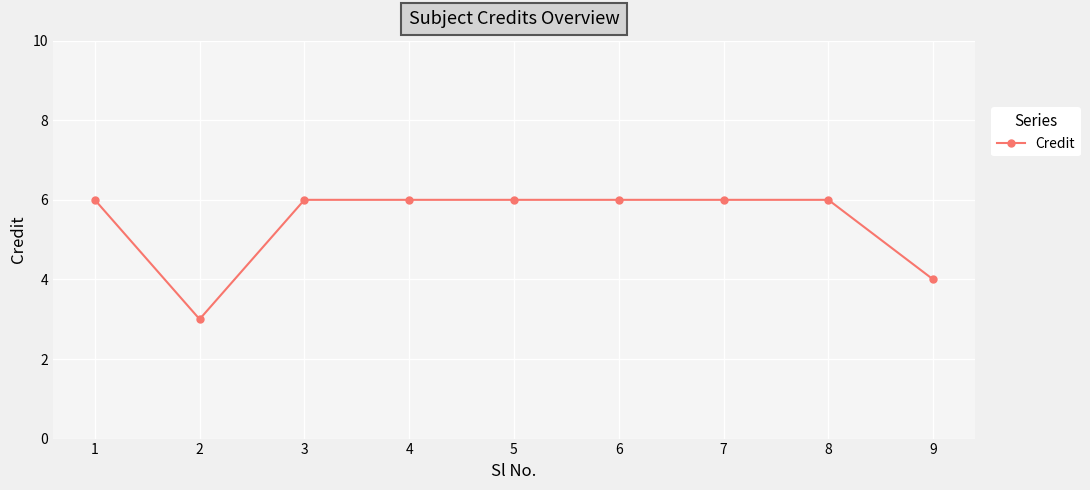

What is the greatest value displayed?

6